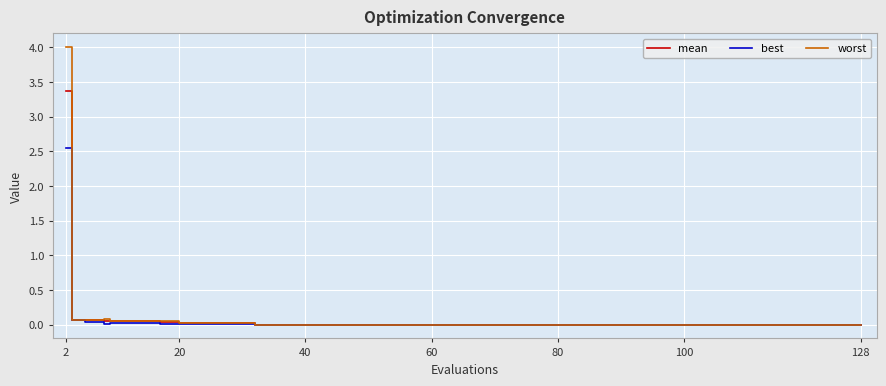

Which series has the largest range (max minus min)?

worst